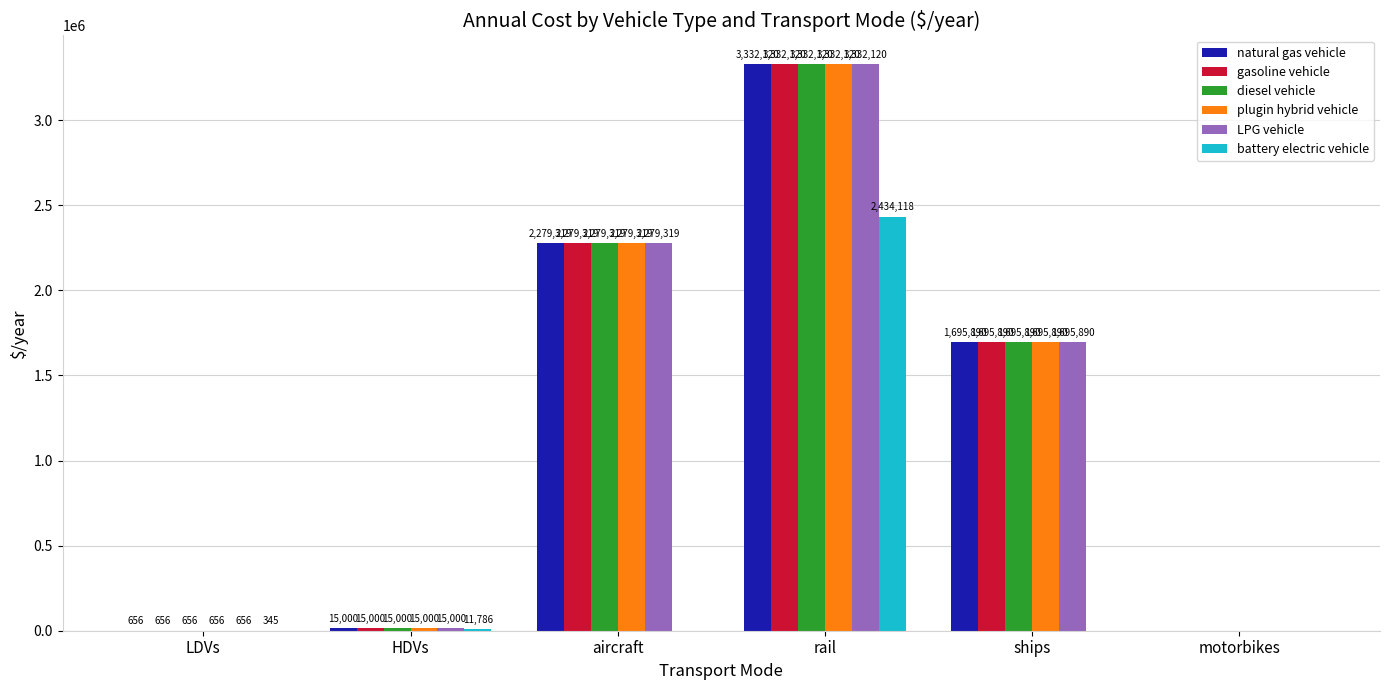

What is the sum of the gasoline vehicle values at ships and aircraft?

3975209.0